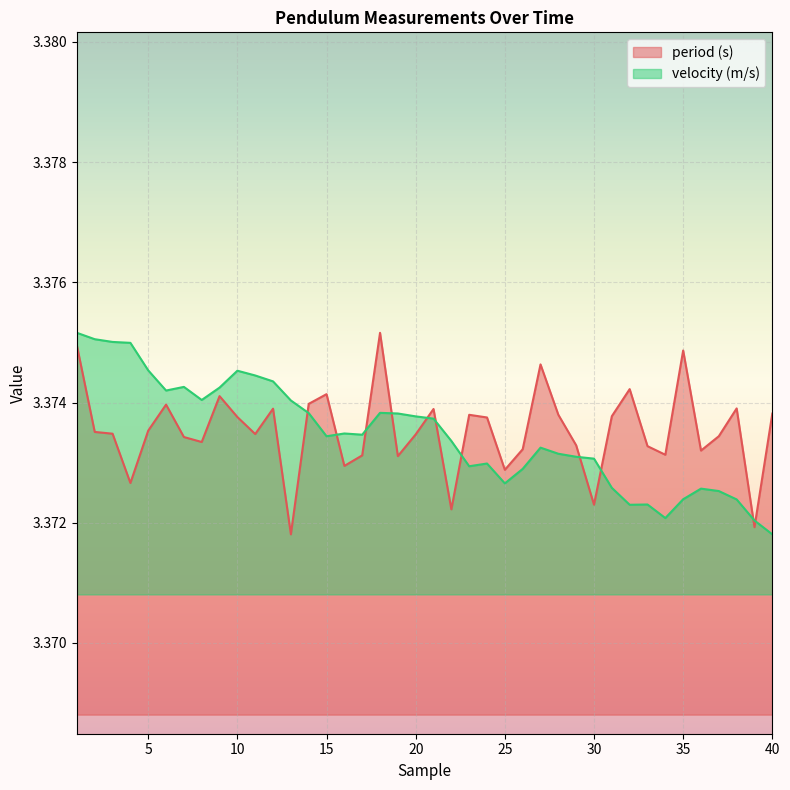

Count the number of categories in the chart.

40